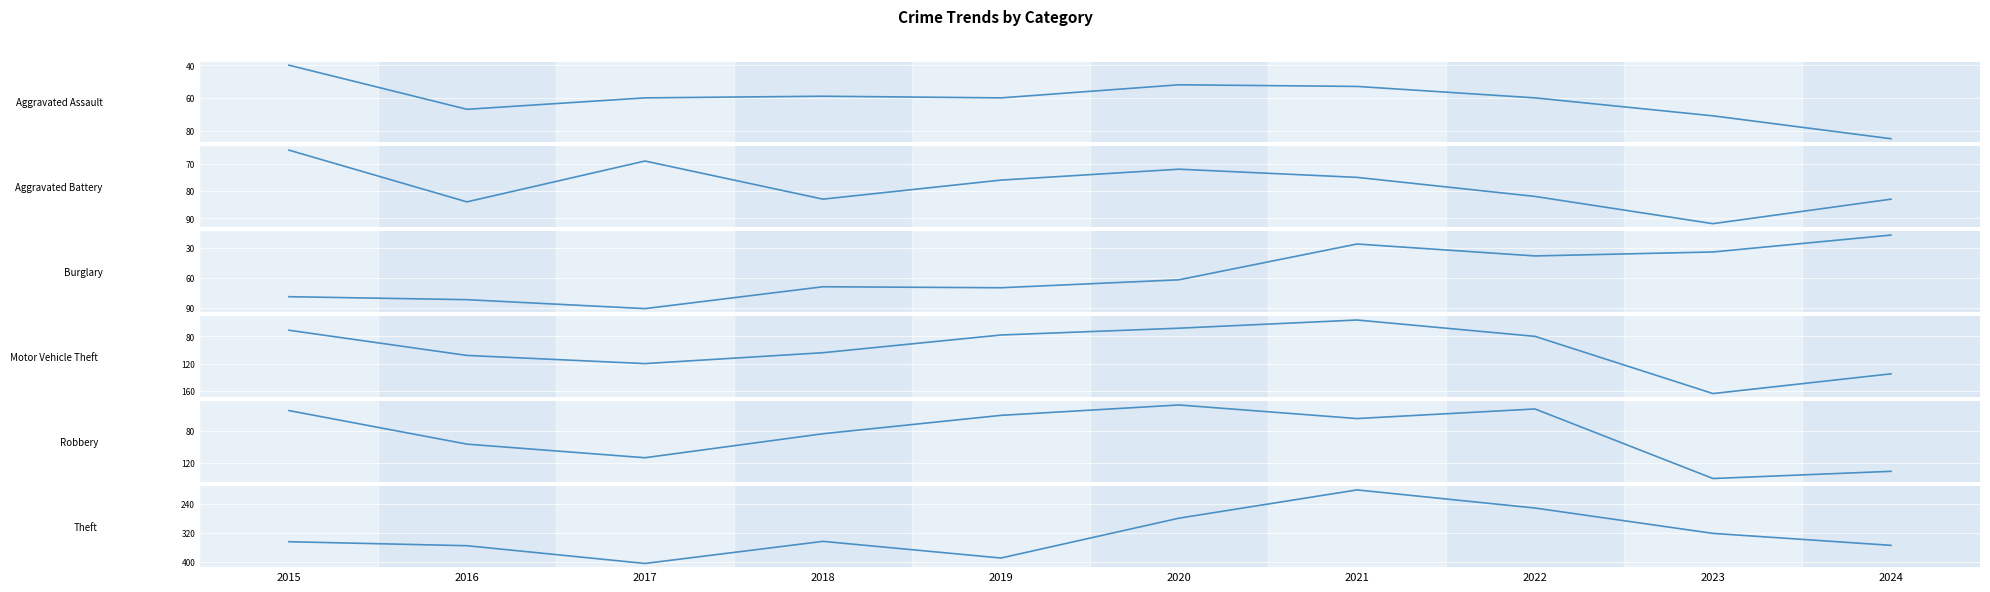

How many lines are shown in the chart?

6